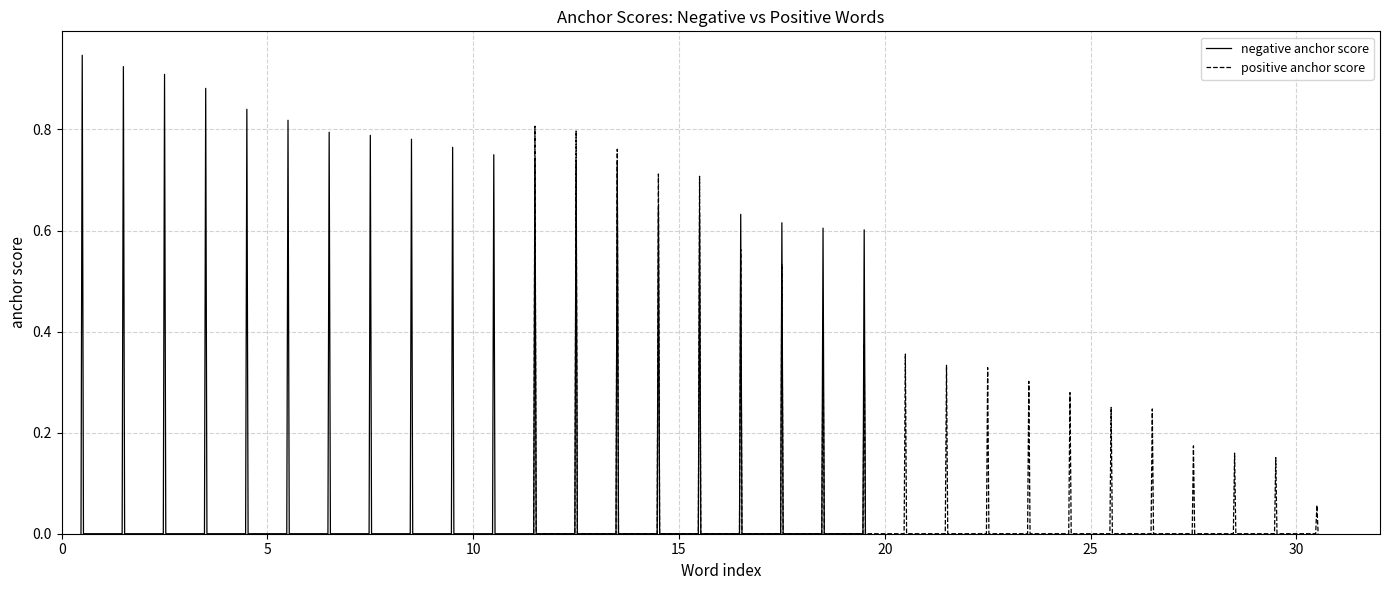

What is the minimum value for positive anchor score?

0.1